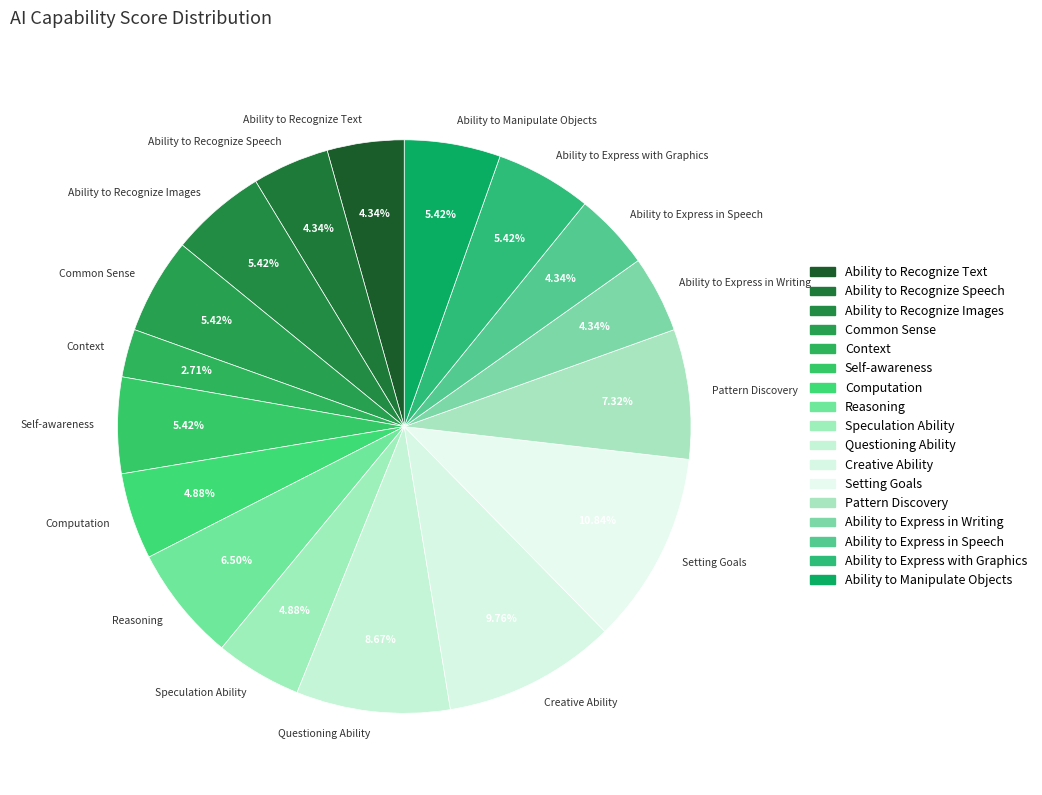

What percentage is NOT represented by Context?

97.3%